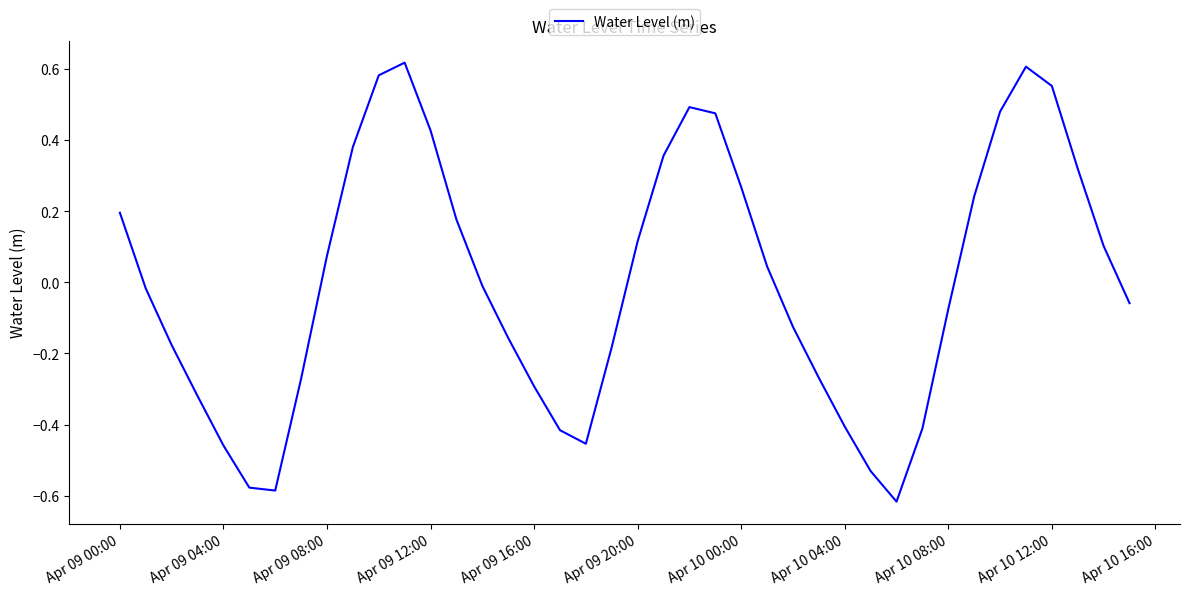

Reading left to right, extract all data points from this chart.

0.2	-0.0	-0.2	-0.3	-0.5	-0.6	-0.6	-0.3	0.1	0.4	0.6	0.6	0.4	0.2	-0.0	-0.2	-0.3	-0.4	-0.5	-0.2	0.1	0.4	0.5	0.5	0.3	0.0	-0.1	-0.3	-0.4	-0.5	-0.6	-0.4	-0.1	0.2	0.5	0.6	0.6	0.3	0.1	-0.1